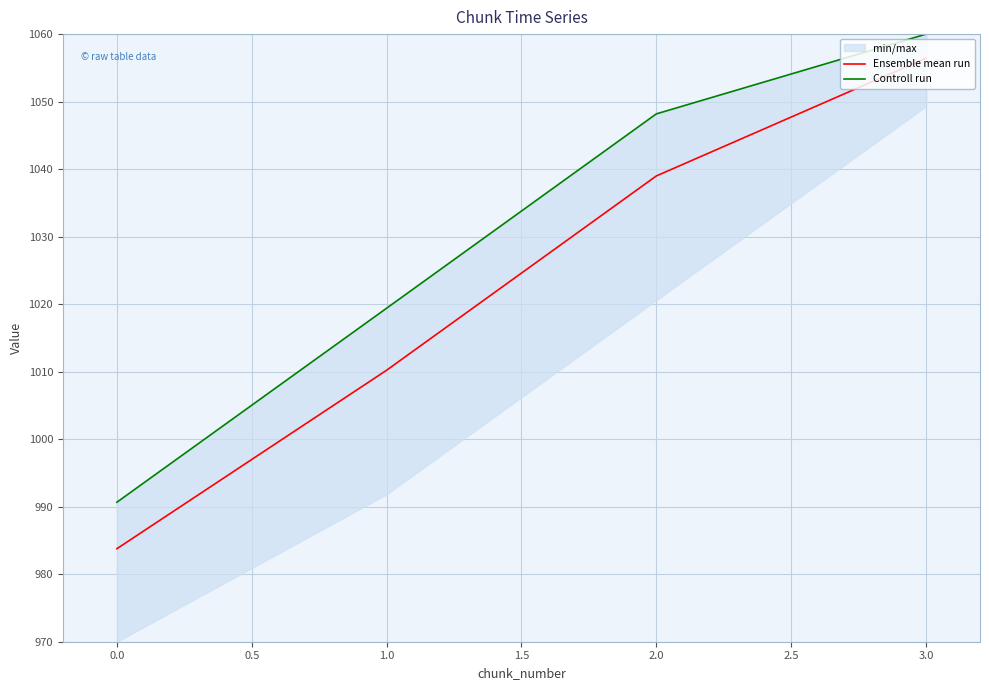

Where does the Ensemble mean run series first go above 1038?

2.0